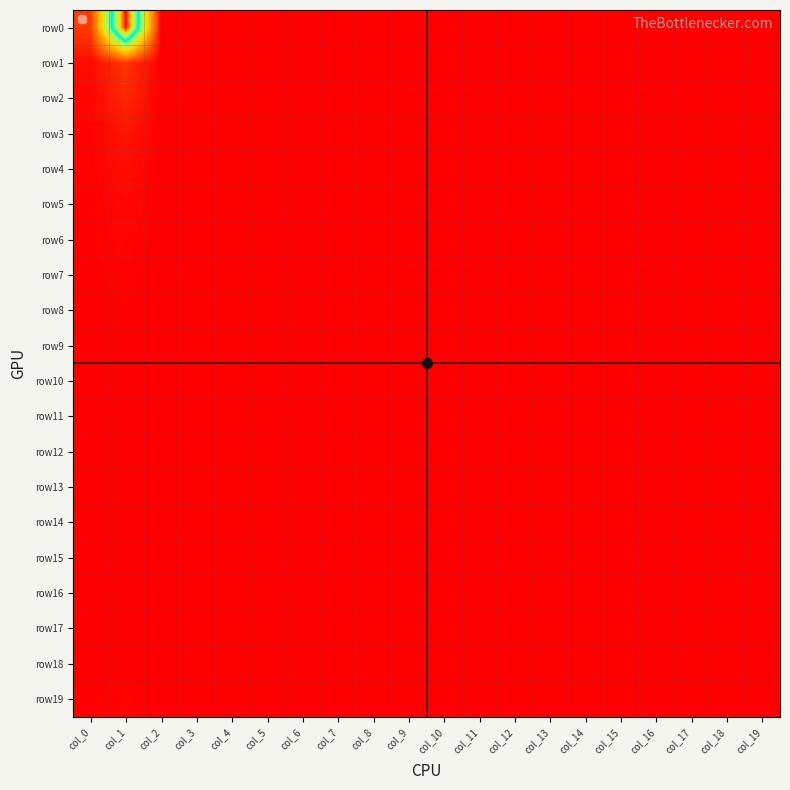

At which category is the sum across all series the highest?

col_1